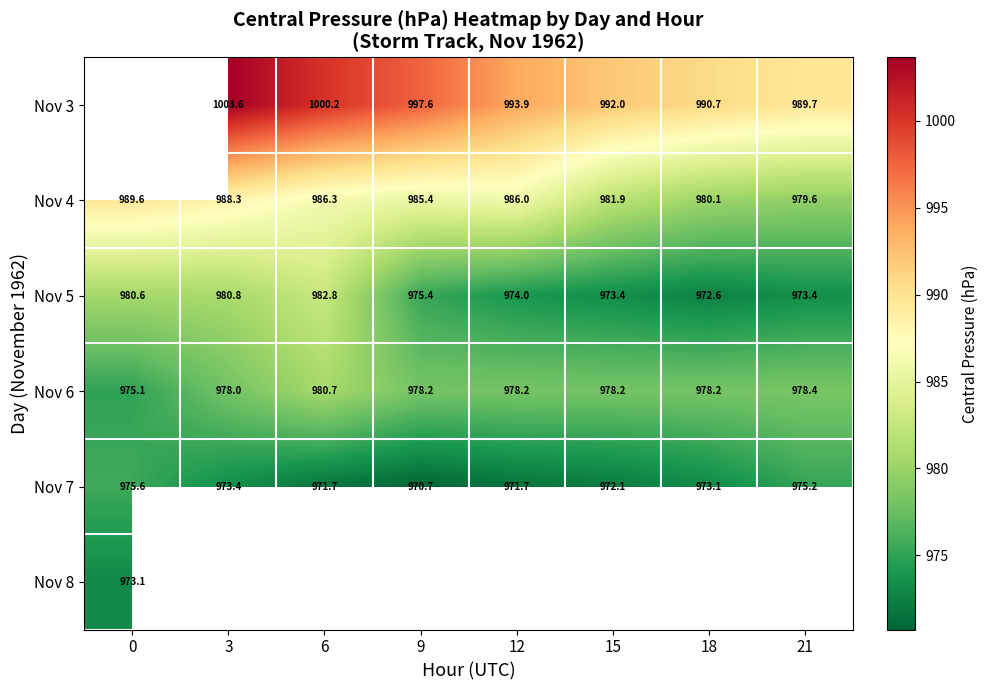

What is the spread (max minus min) of values at 21?

16.3